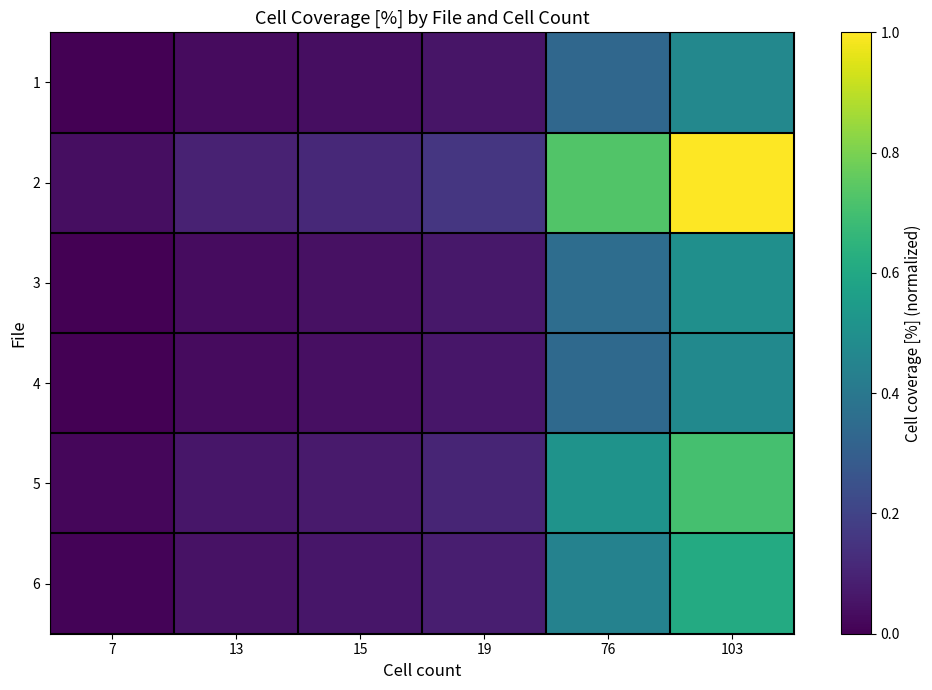

Which has a higher value, 76 or 15?

76